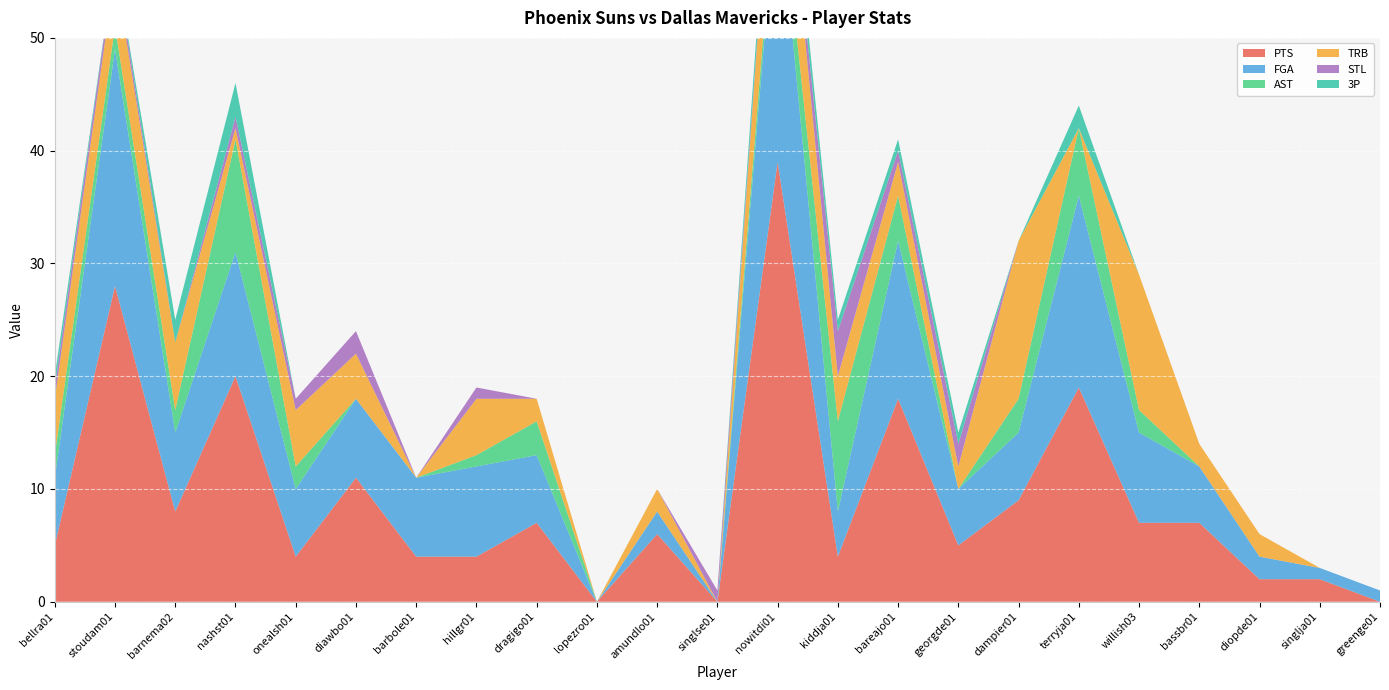

Reading right to left, extract all data points from this chart.

PTS: greenge01=0	singlja01=2	diopde01=2	bassbr01=7	willish03=7	terryja01=19	dampier01=9	georgde01=5	bareajo01=18	kiddja01=4	nowitdi01=39	singlse01=0	amundlo01=6	lopezro01=0	dragigo01=7	hillgr01=4	barbole01=4	diawbo01=11	onealsh01=4	nashst01=20	barnema02=8	stoudam01=28	bellra01=5
FGA: greenge01=1	singlja01=1	diopde01=2	bassbr01=5	willish03=8	terryja01=17	dampier01=6	georgde01=5	bareajo01=14	kiddja01=4	nowitdi01=25	singlse01=0	amundlo01=2	lopezro01=0	dragigo01=6	hillgr01=8	barbole01=7	diawbo01=7	onealsh01=6	nashst01=11	barnema02=7	stoudam01=21	bellra01=6
AST: greenge01=0	singlja01=0	diopde01=0	bassbr01=0	willish03=2	terryja01=6	dampier01=3	georgde01=0	bareajo01=4	kiddja01=8	nowitdi01=2	singlse01=0	amundlo01=0	lopezro01=0	dragigo01=3	hillgr01=1	barbole01=0	diawbo01=0	onealsh01=2	nashst01=10	barnema02=2	stoudam01=2	bellra01=2
TRB: greenge01=0	singlja01=0	diopde01=2	bassbr01=2	willish03=12	terryja01=0	dampier01=14	georgde01=2	bareajo01=3	kiddja01=4	nowitdi01=9	singlse01=0	amundlo01=2	lopezro01=0	dragigo01=2	hillgr01=5	barbole01=0	diawbo01=4	onealsh01=5	nashst01=1	barnema02=6	stoudam01=5	bellra01=5
STL: greenge01=0	singlja01=0	diopde01=0	bassbr01=0	willish03=0	terryja01=0	dampier01=0	georgde01=2	bareajo01=1	kiddja01=4	nowitdi01=0	singlse01=1	amundlo01=0	lopezro01=0	dragigo01=0	hillgr01=1	barbole01=0	diawbo01=2	onealsh01=1	nashst01=1	barnema02=0	stoudam01=1	bellra01=1
3P: greenge01=0	singlja01=0	diopde01=0	bassbr01=0	willish03=0	terryja01=2	dampier01=0	georgde01=1	bareajo01=1	kiddja01=1	nowitdi01=2	singlse01=0	amundlo01=0	lopezro01=0	dragigo01=0	hillgr01=0	barbole01=0	diawbo01=0	onealsh01=0	nashst01=3	barnema02=2	stoudam01=0	bellra01=1